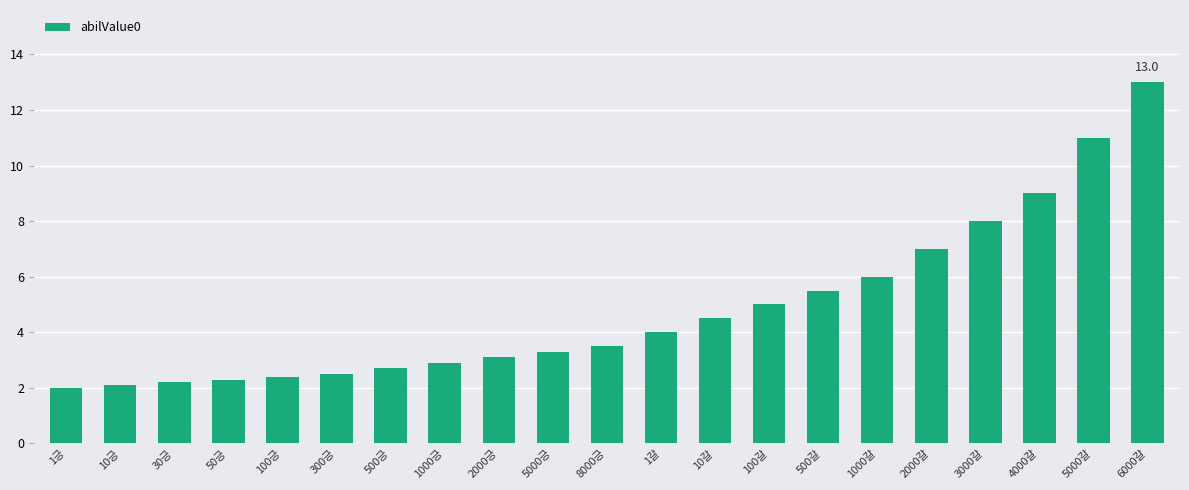

Are the bars grouped side by side (vs. stacked)?

No